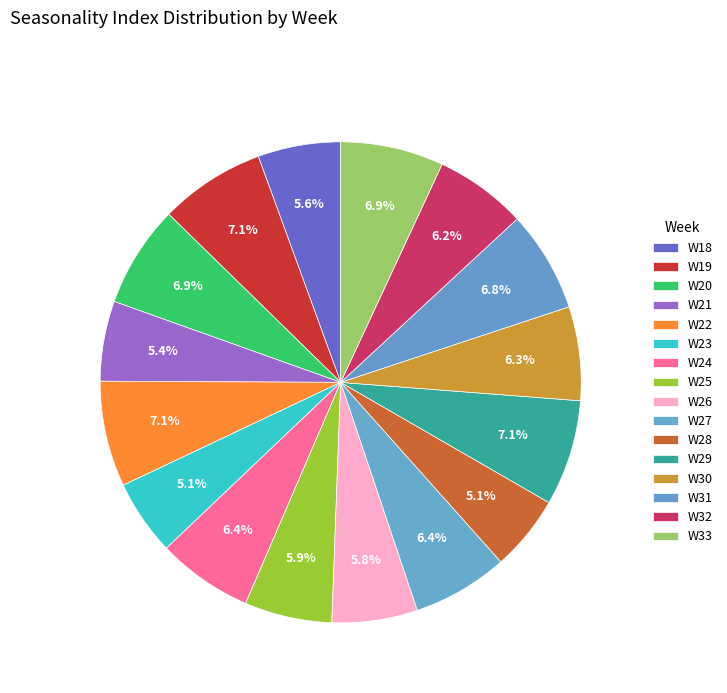

Count the number of slices in the pie.

16